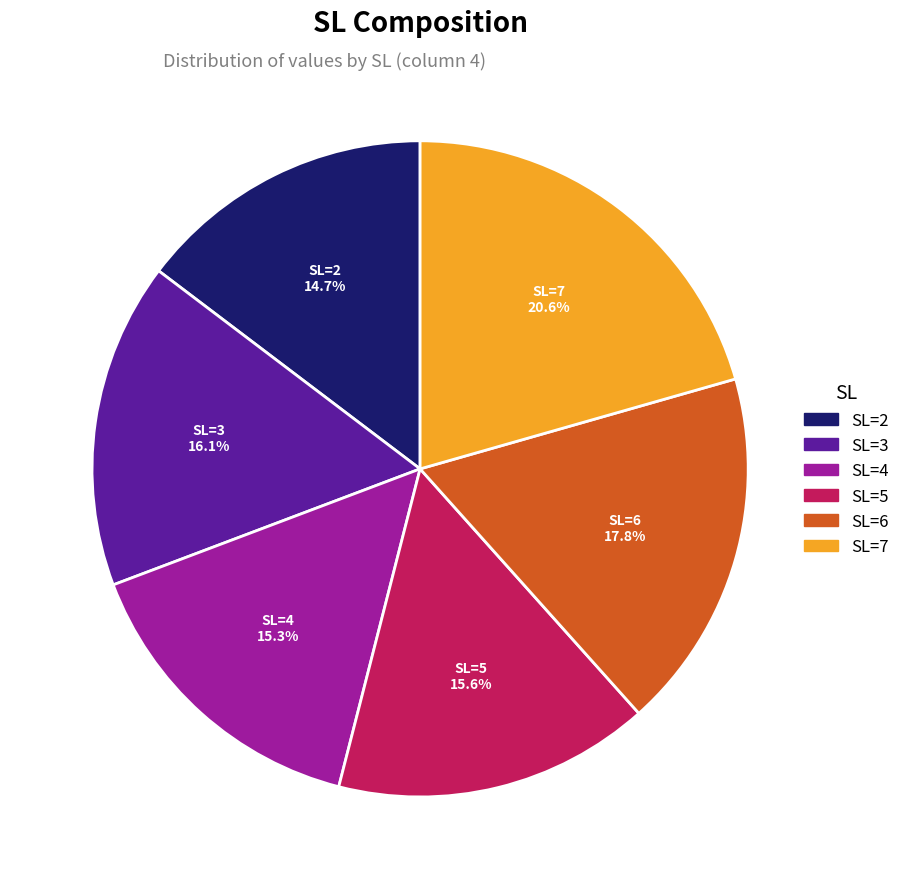

Does any single category account for the majority?

No